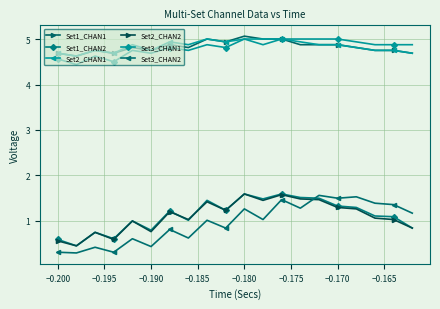

Rank the series by their maximum value, from highest to lowest.

Set1_CHAN1, Set2_CHAN1, Set3_CHAN1, Set1_CHAN2, Set2_CHAN2, Set3_CHAN2